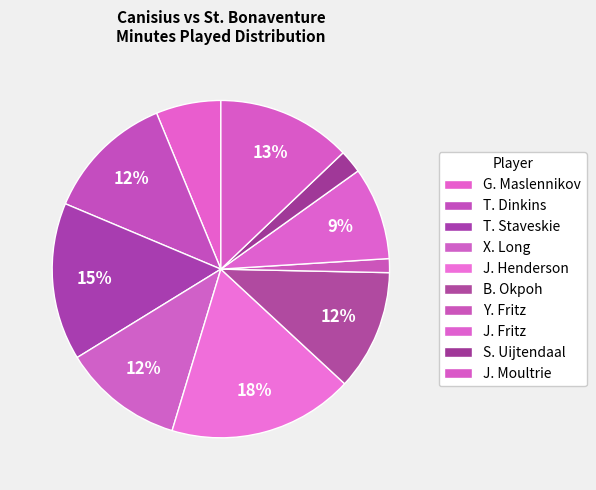

How many segments does this pie chart have?

10